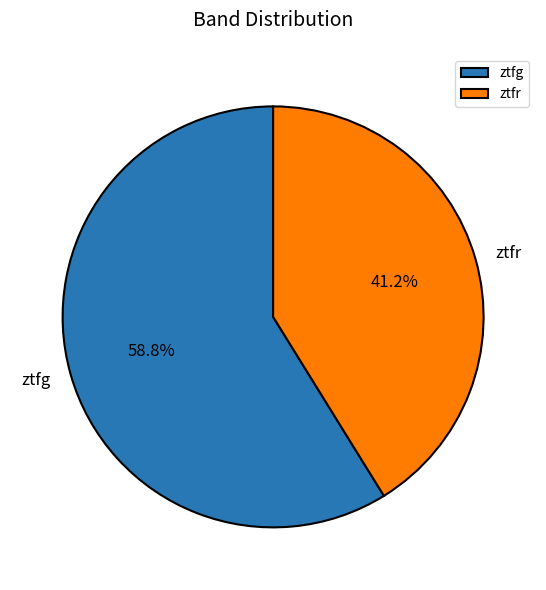

To the nearest percent, what is the difference between the ztfg and ztfr slice percentages?

18%